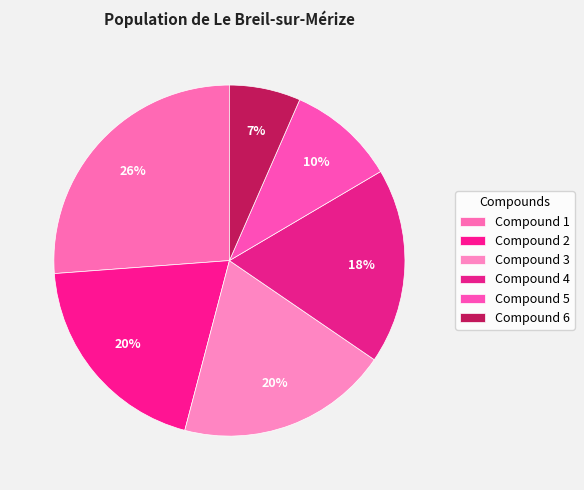

How many segments does this pie chart have?

6